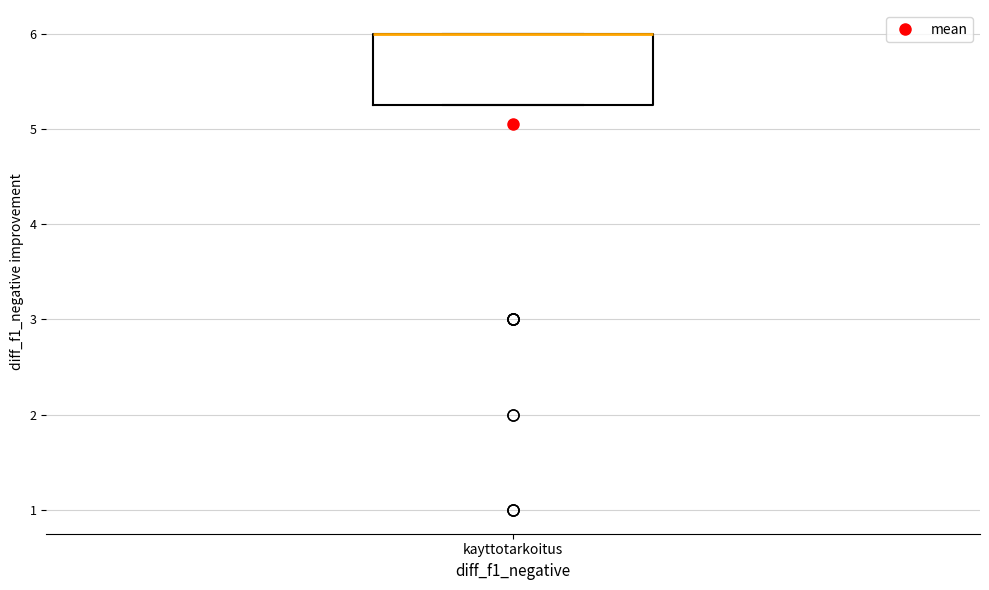

Read this box plot against the y-axis: the position of the median line, the range covered by the box, and the ends of both whiskers. The values are not printed on the chart, so give them approximately, as read against the axis.

median 6.0 (drawn on the box's upper edge), box 5.3 to 6.0, whiskers 5.3 to 6.0